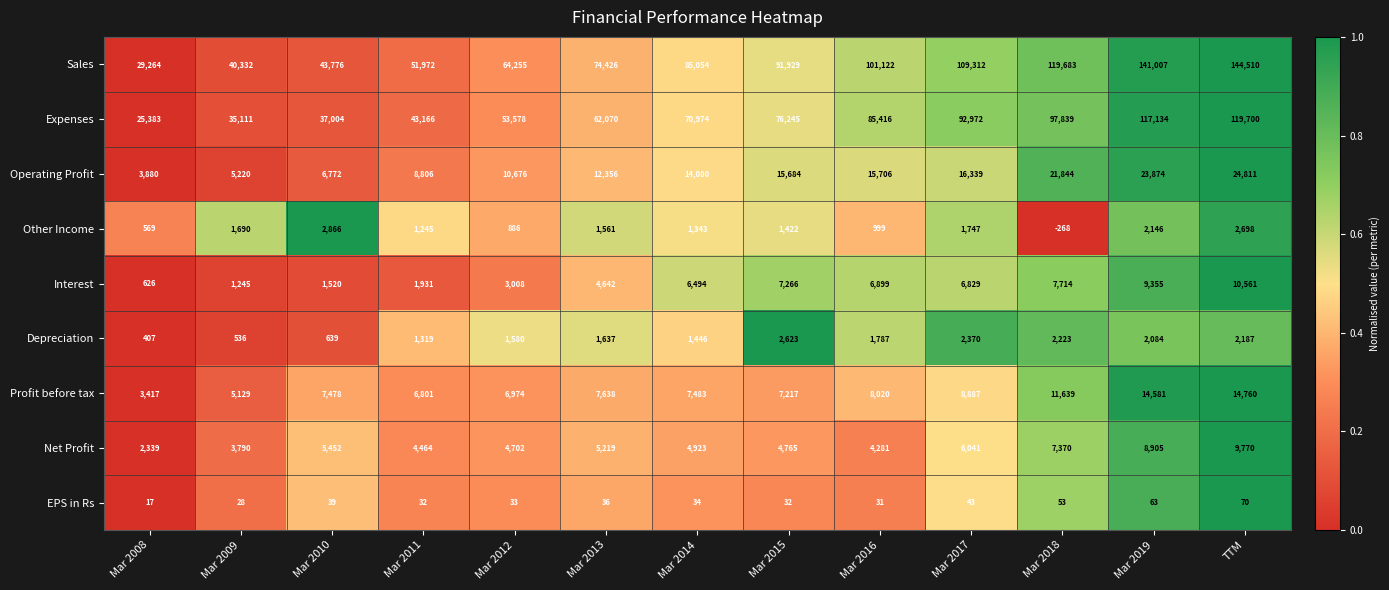

At which label is Profit before tax closest to 9088?

Mar 2017